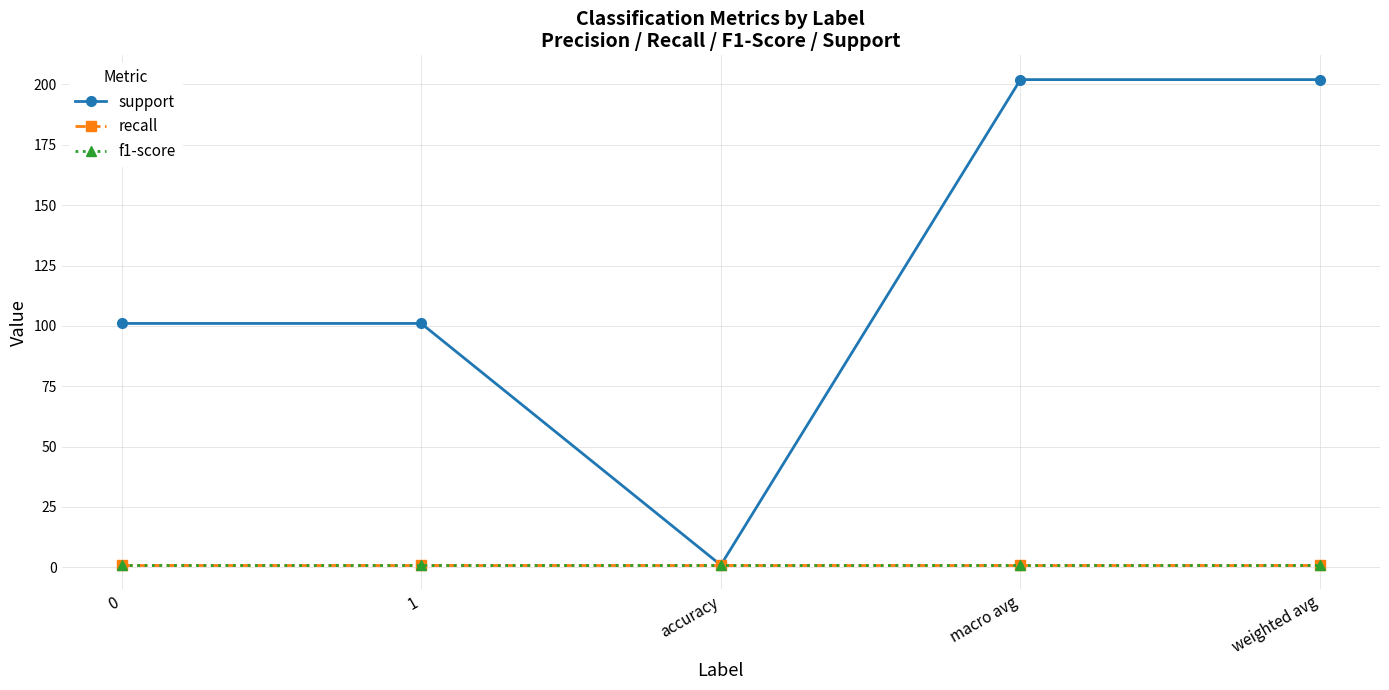

Rank the categories by f1-score value from highest to lowest.

0, 1, accuracy, macro avg, weighted avg